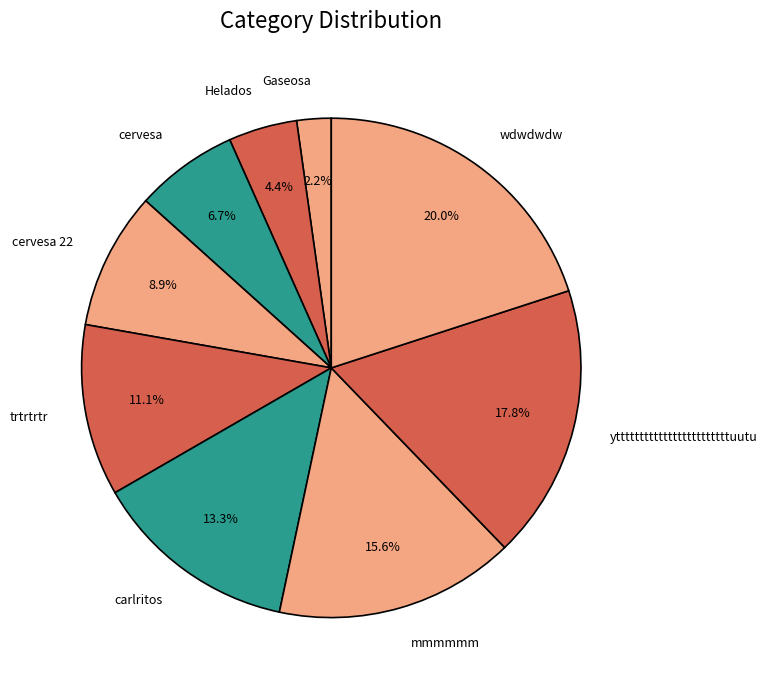

Between wdwdwdw and cervesa, which is larger?

wdwdwdw